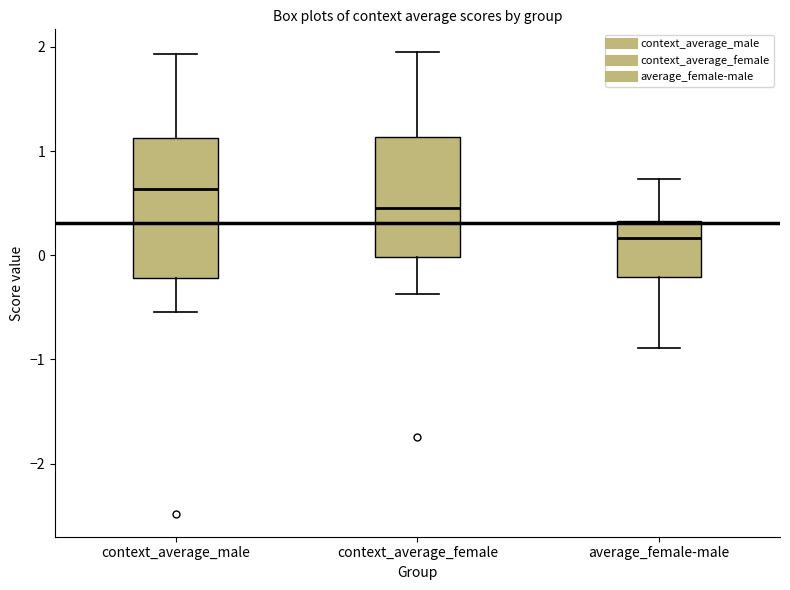

Which box's median line is the highest?

context_average_male